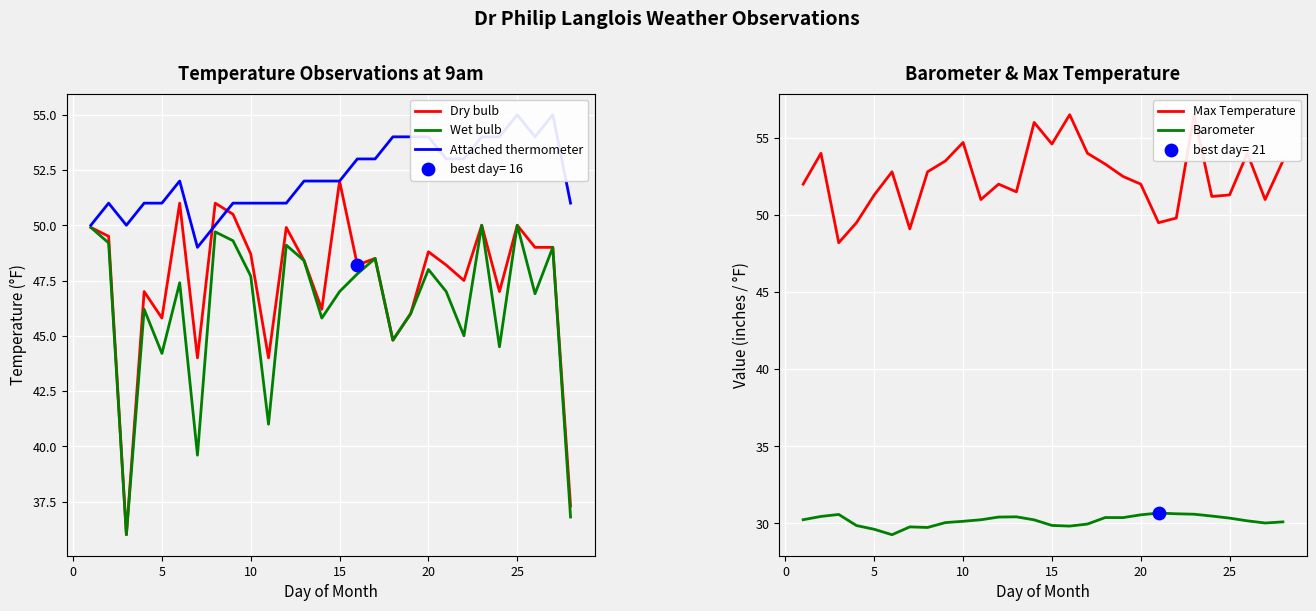

What are all the series names shown in the legend?

Dry bulb, Wet bulb, Attached thermometer, Max Temperature, Barometer